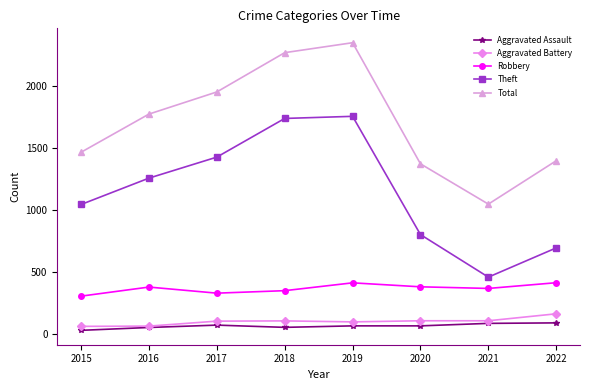

Which series changed the most between 2017 and 2021?

Theft